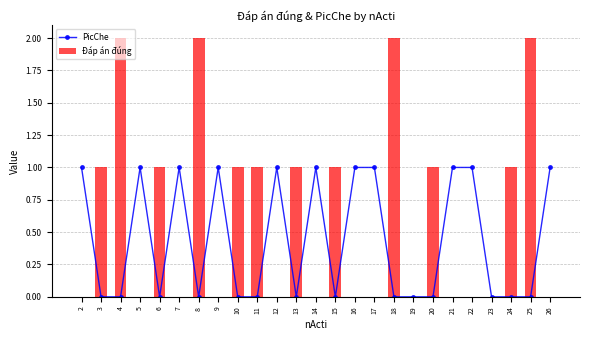

What are all the series names shown in the legend?

PicChe, Đáp án đúng